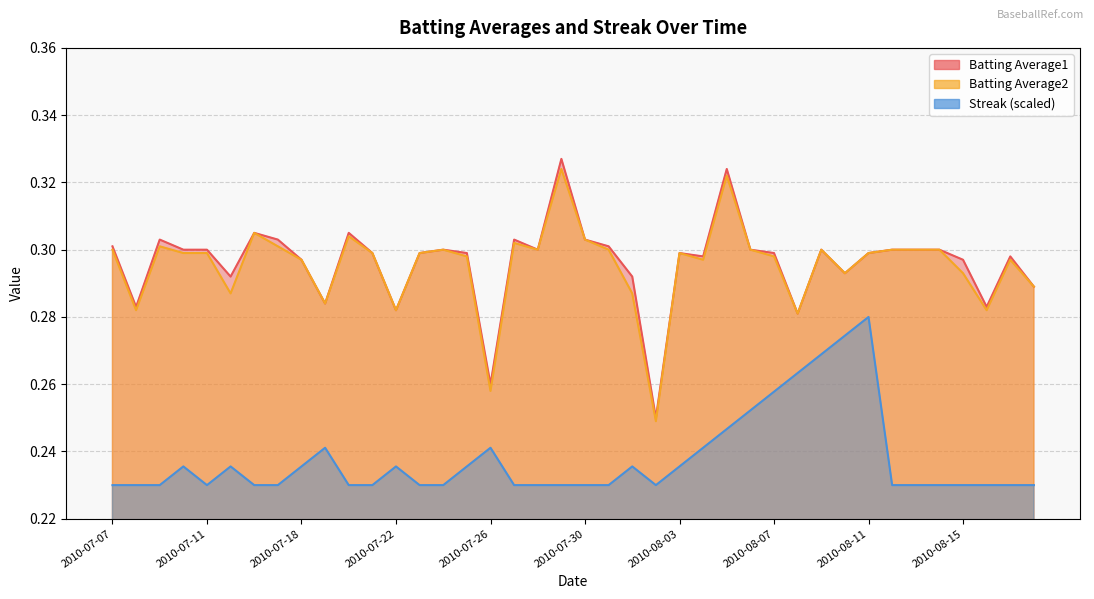

Between 2010-07-17 and 2010-07-11, which is larger?

2010-07-17